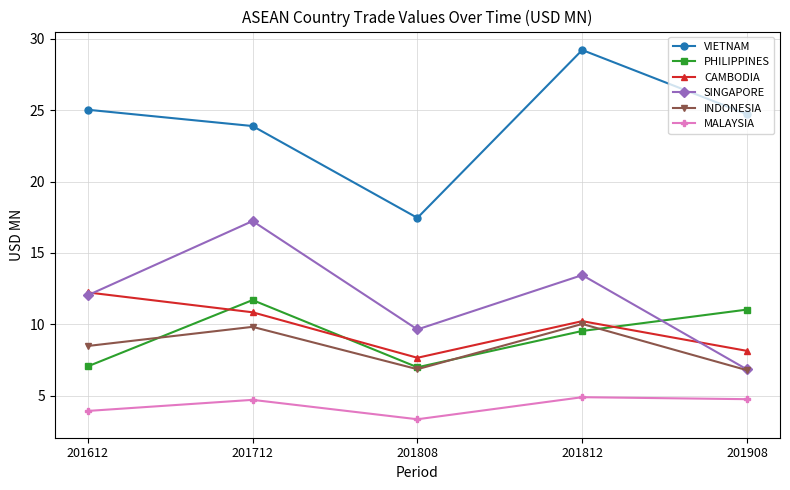

Which series has the widest spread of values?

VIETNAM